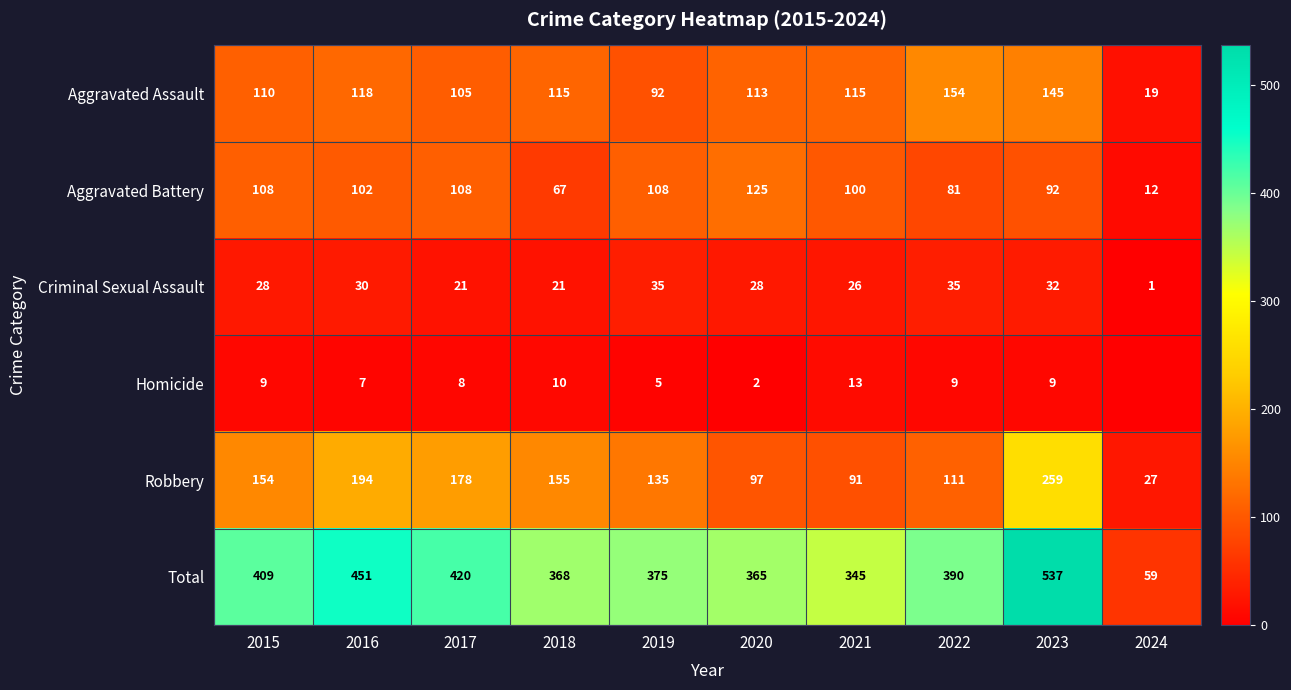

Is it true that Aggravated Assault equals 202 at 2022?

False